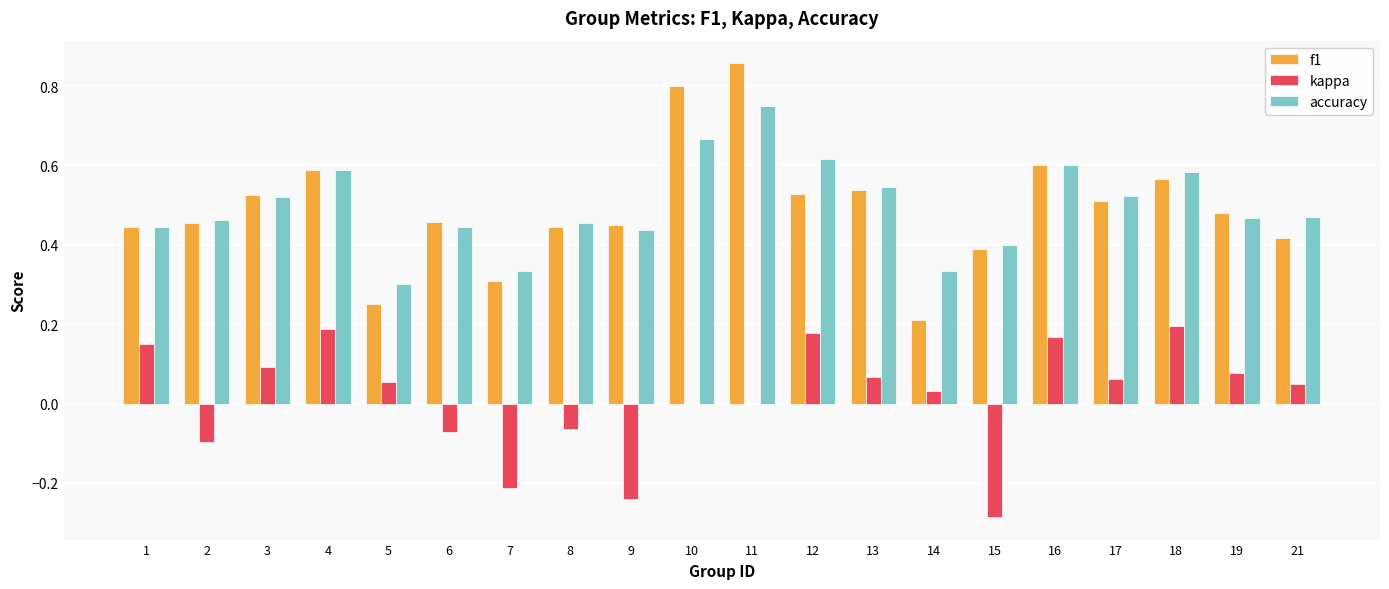

At which label does f1 reach its peak?

11